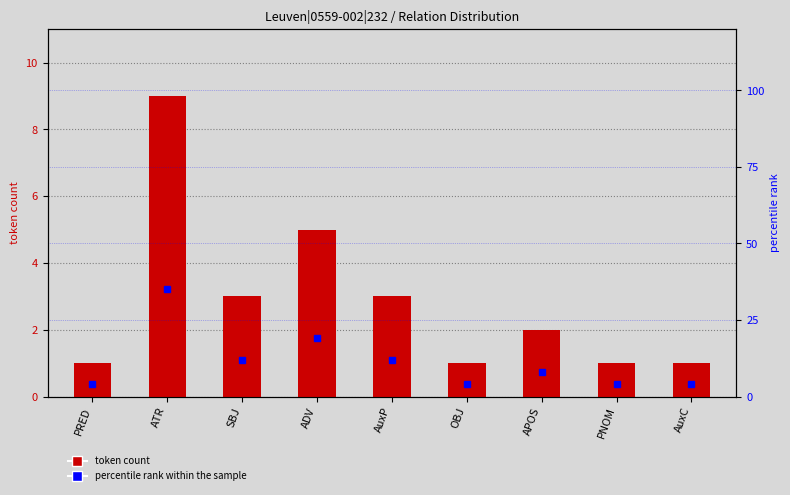

Between PRED and ATR, which series saw the biggest shift?

percentile rank within the sample